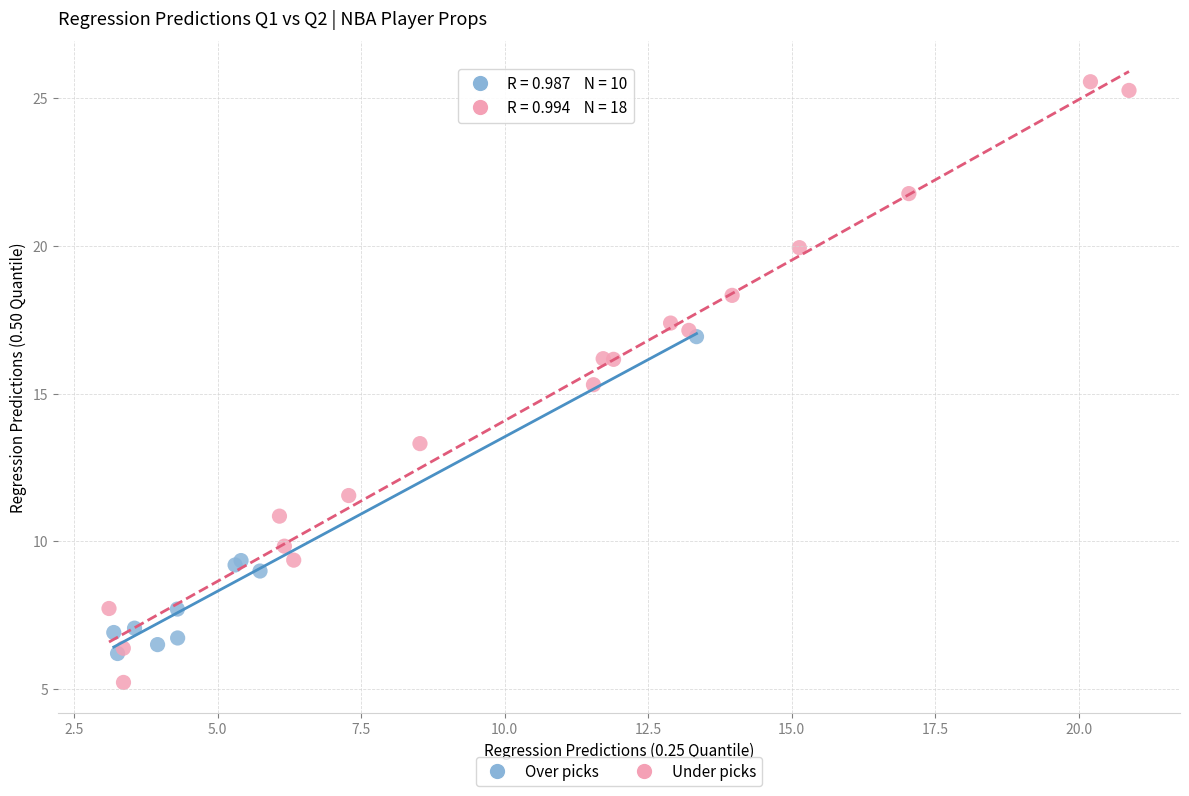

Which series has the widest spread of Y values?

Under picks